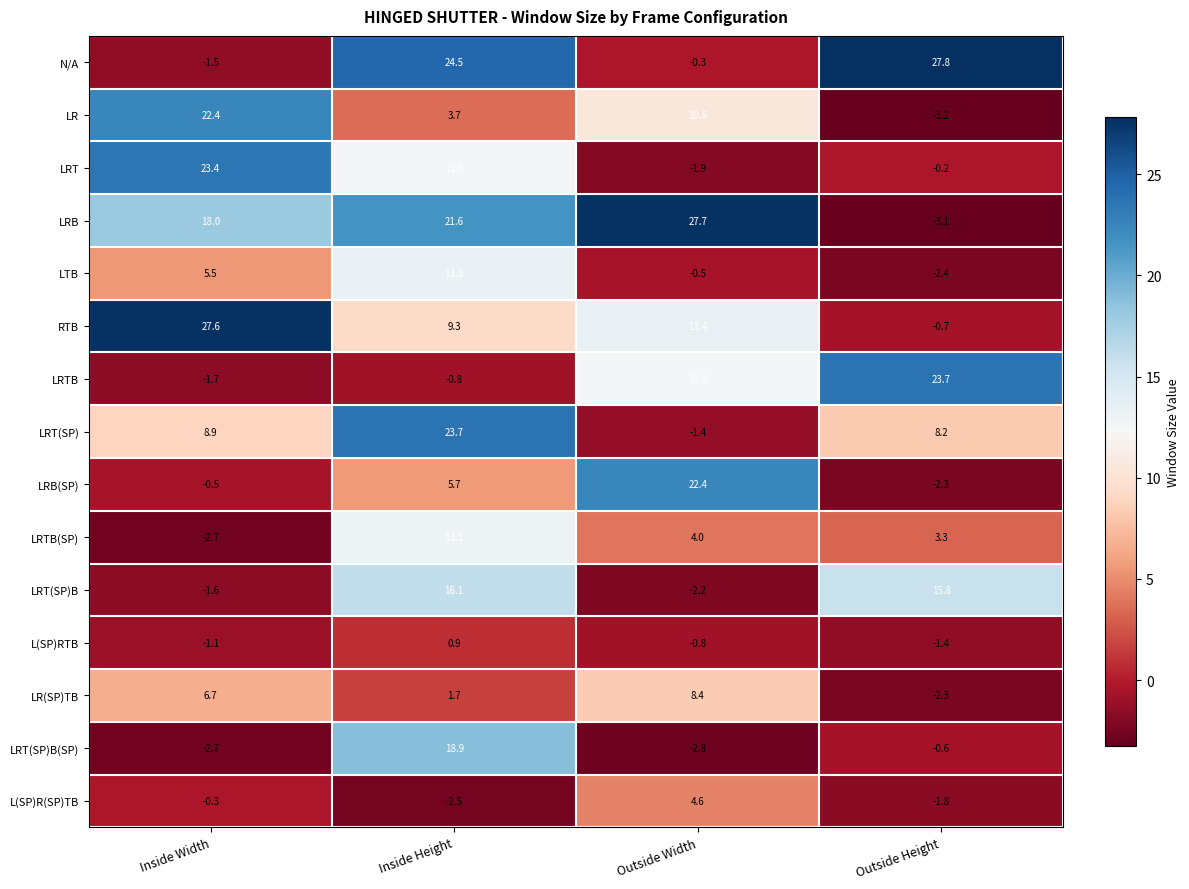

Rank the categories by LRB(SP) value from highest to lowest.

Outside Width, Inside Height, Inside Width, Outside Height